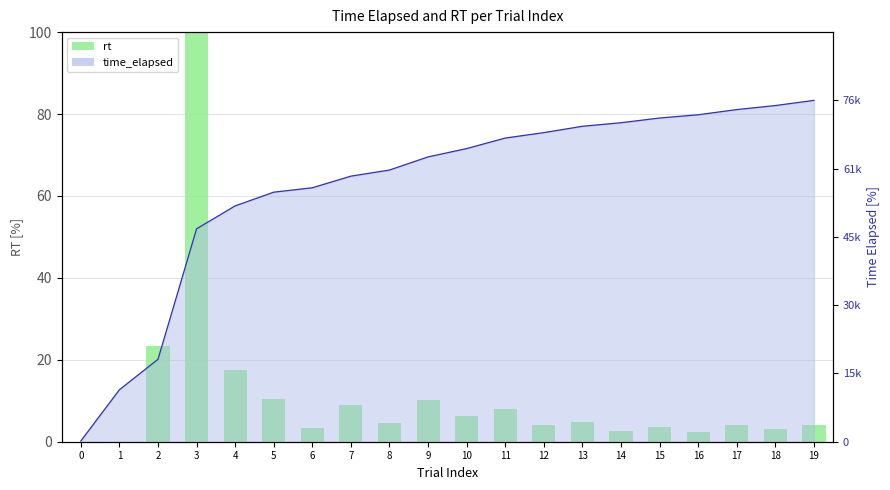

What is the value of the 16th bar from the left?

3.6